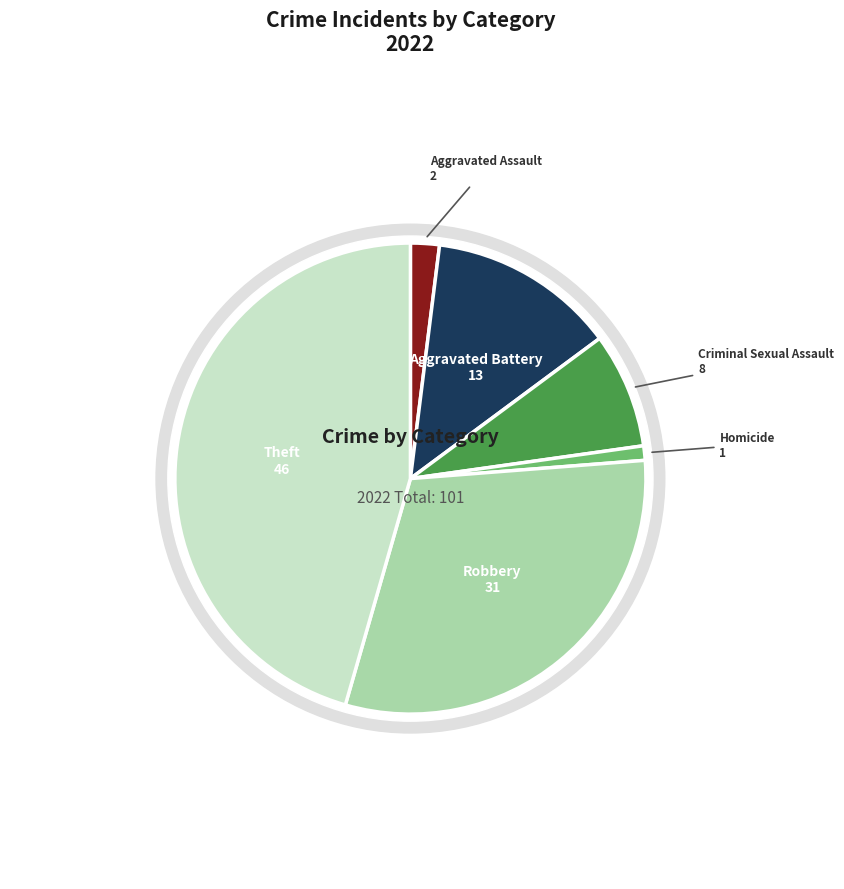

Is it true that Robbery is 21% of the pie?

False